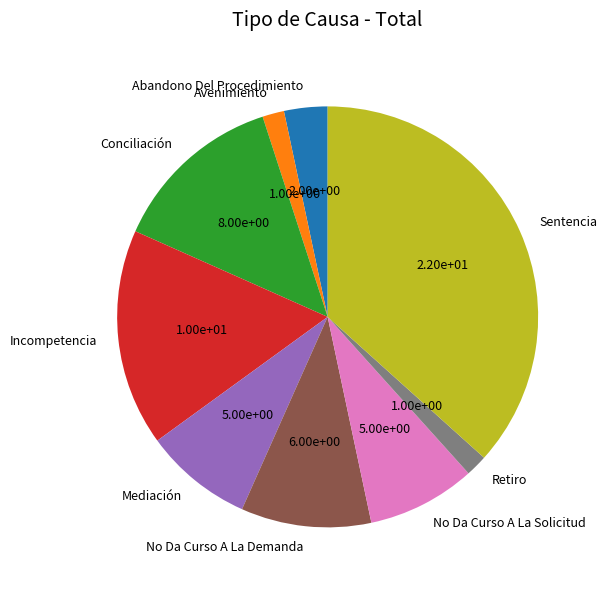

True or false: Abandono Del Procedimiento accounts for 3% of the total.

True